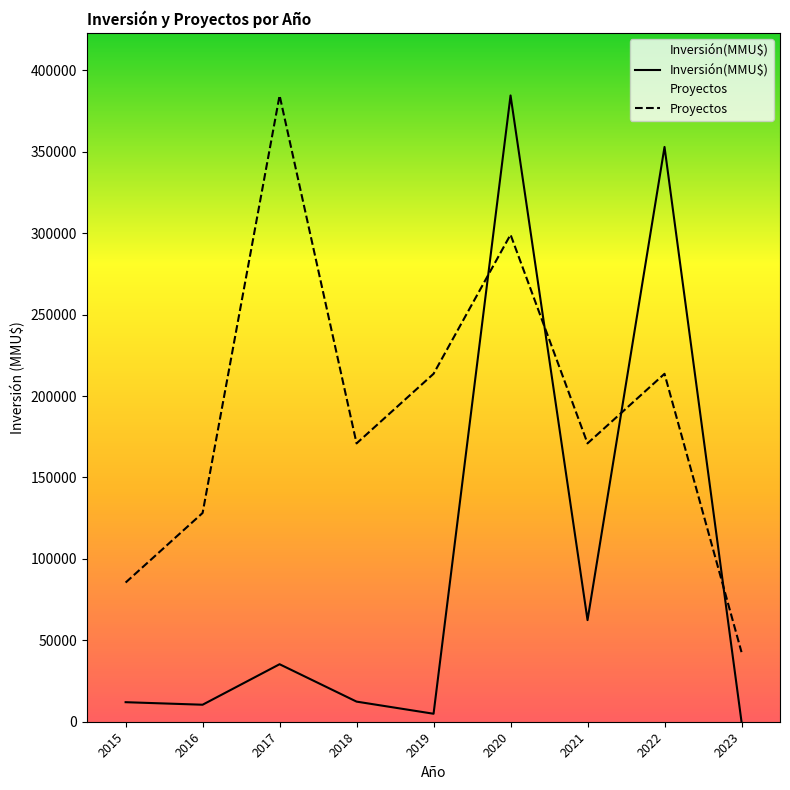

Reading left to right, extract all data points from this chart.

Inversión(MMU$): 2015=12000.0	2016=10444.0	2017=35316.0	2018=12352.0	2019=4903.0	2020=384619.0	2021=62410.0	2022=352990.0	2023=30.0
Proyectos: 2015=85470.9	2016=128206.3	2017=384619.0	2018=170941.8	2019=213677.2	2020=299148.1	2021=170941.8	2022=213677.2	2023=42735.4